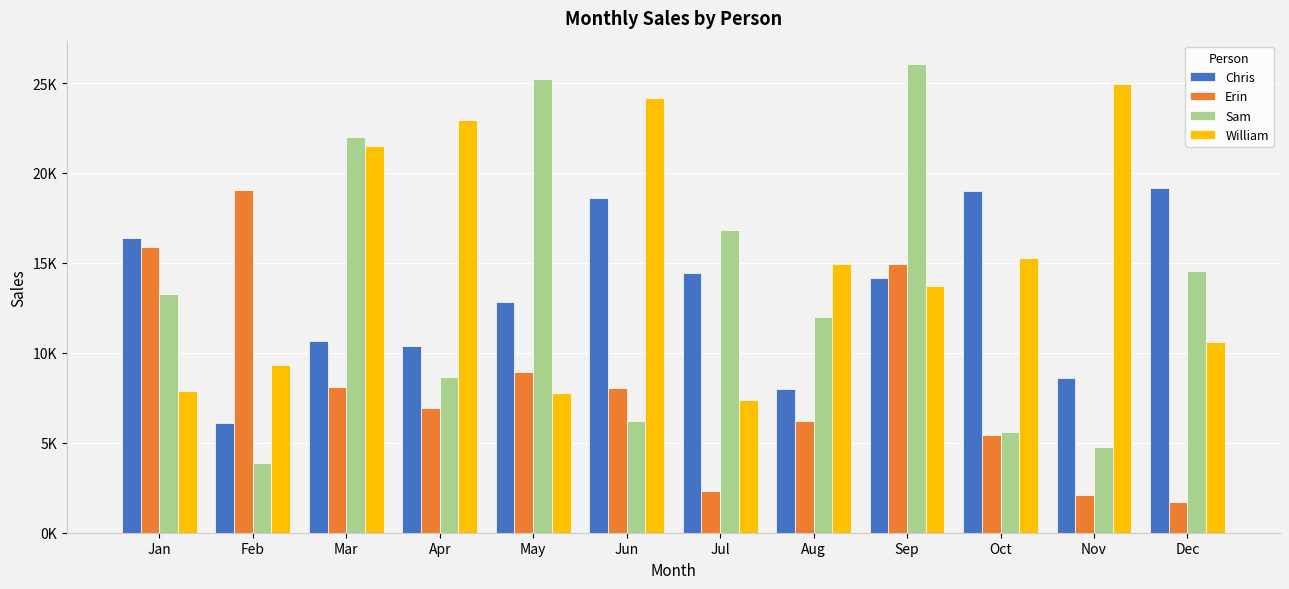

What is the sum of all William values?

180459.9